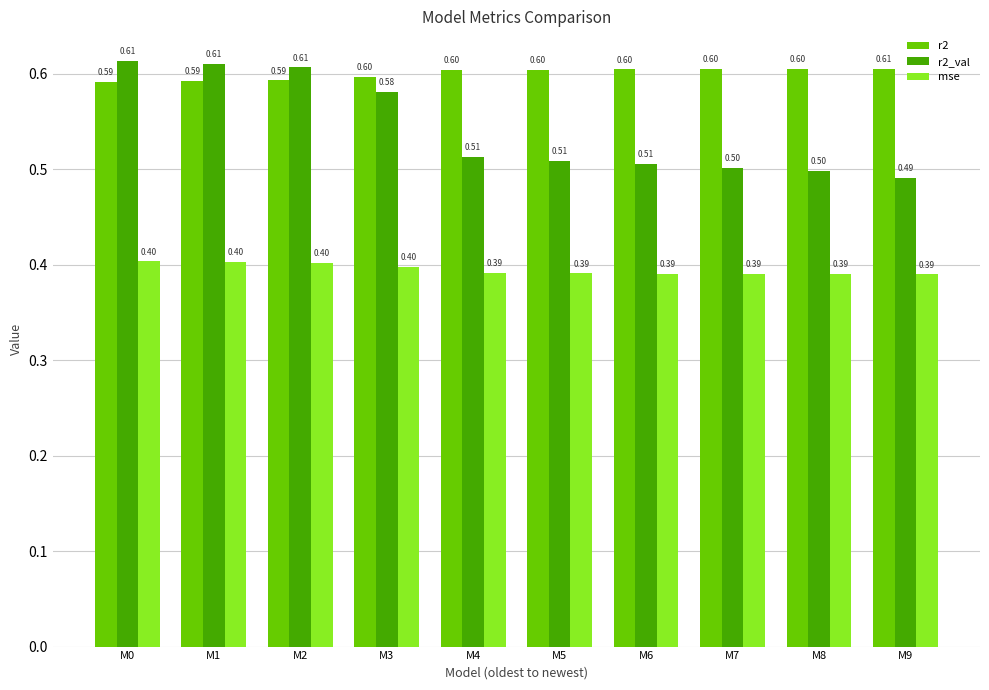

Reading right to left, transcribe all the data shown in this chart.

r2: M9=0.6	M8=0.6	M7=0.6	M6=0.6	M5=0.6	M4=0.6	M3=0.6	M2=0.6	M1=0.6	M0=0.6
r2_val: M9=0.5	M8=0.5	M7=0.5	M6=0.5	M5=0.5	M4=0.5	M3=0.6	M2=0.6	M1=0.6	M0=0.6
mse: M9=0.4	M8=0.4	M7=0.4	M6=0.4	M5=0.4	M4=0.4	M3=0.4	M2=0.4	M1=0.4	M0=0.4